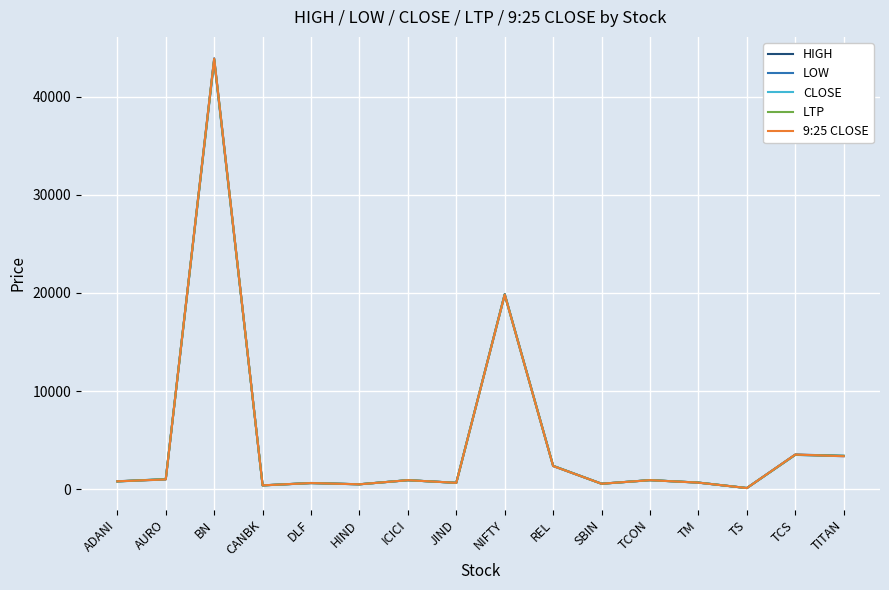

Where is the first local maximum for LOW?

BN